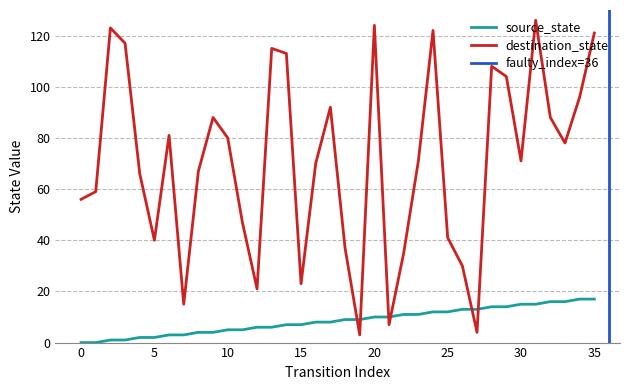

What is the difference between the highest and lowest values at 33?

62